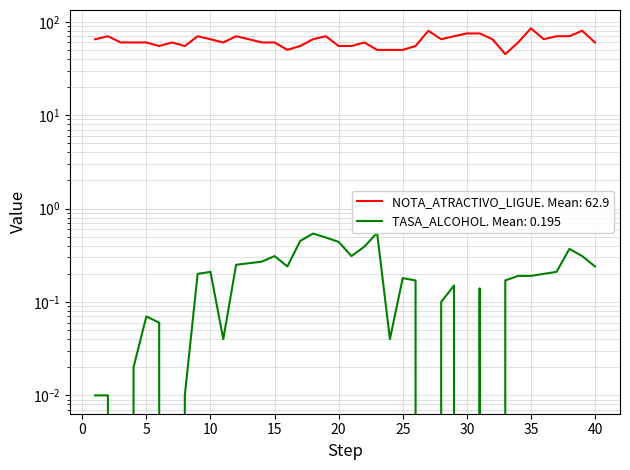

Reading right to left, extract all data points from this chart.

NOTA_ATRACTIVO_LIGUE: 60.0	80.0	70.0	70.0	65.0	85.0	60.0	45.0	65.0	75.0	75.0	70.0	65.0	80.0	55.0	50.0	50.0	50.0	60.0	55.0	55.0	70.0	65.0	55.0	50.0	60.0	60.0	65.0	70.0	60.0	65.0	70.0	55.0	60.0	55.0	60.0	60.0	60.0	70.0	65.0
TASA_ALCOHOL: 0.2	0.3	0.4	0.2	0.2	0.2	0.2	0.2	0.0	0.1	0.0	0.1	0.1	0.0	0.2	0.2	0.0	0.6	0.4	0.3	0.4	0.5	0.5	0.5	0.2	0.3	0.3	0.3	0.2	0.0	0.2	0.2	0.0	0.0	0.1	0.1	0.0	0.0	0.0	0.0